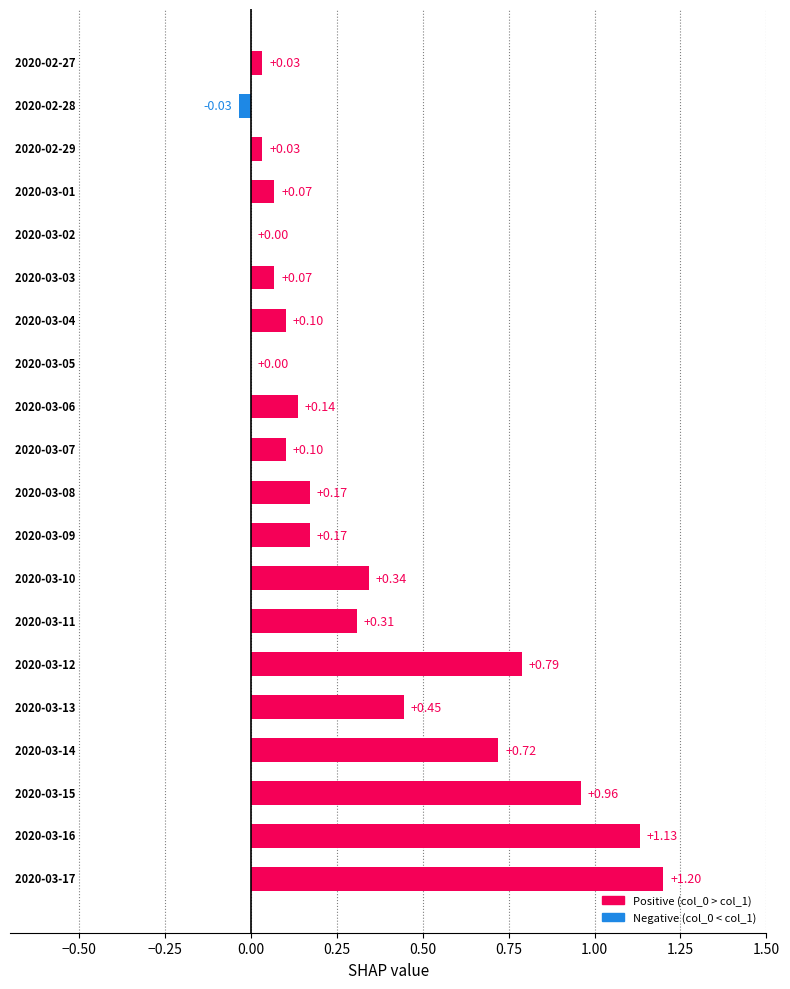

How many data points does each series have?

20